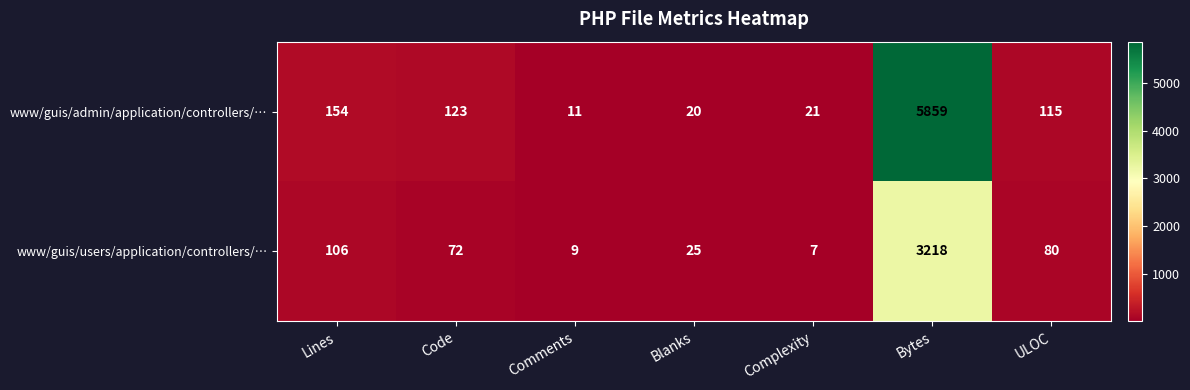

Rank the series by their average value, from lowest to highest.

www/guis/users/application/controllers/…, www/guis/admin/application/controllers/…